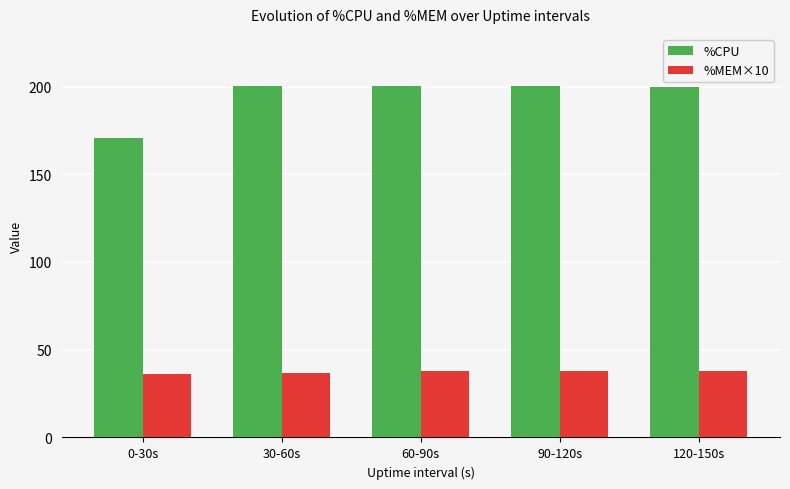

Are the bars horizontal?

No